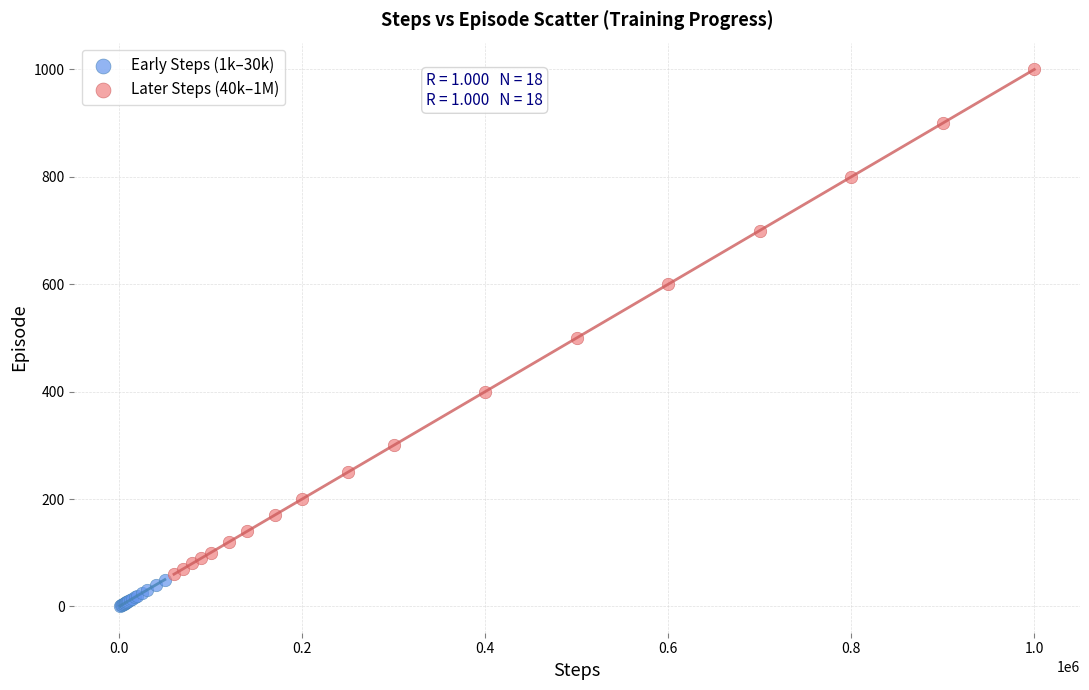

Which series contains the lowest Y value?

Early Steps (1k–30k)